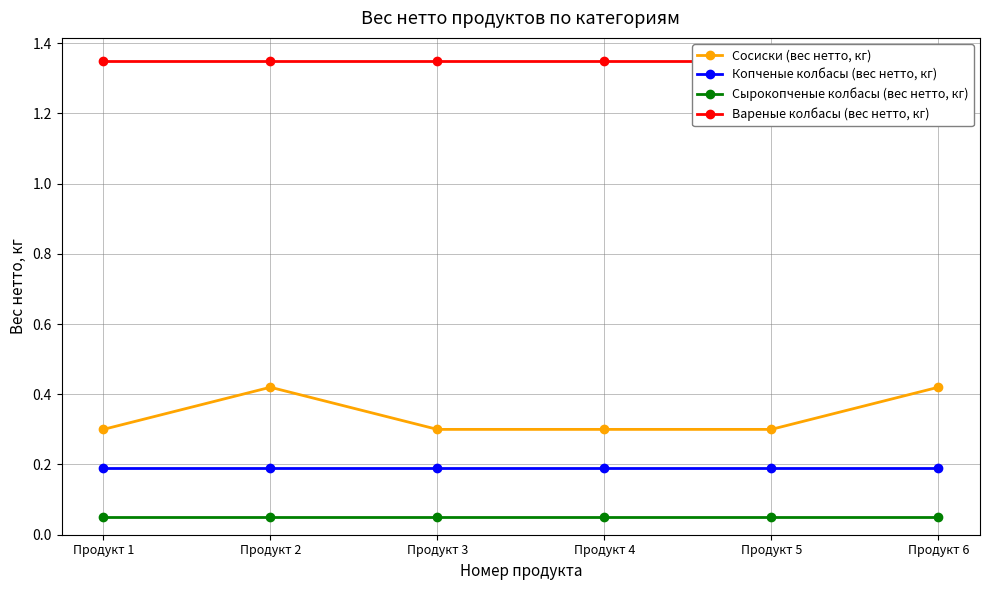

List the labels in order of Копченые колбасы (вес нетто, кг) value, smallest first.

Продукт 1, Продукт 2, Продукт 3, Продукт 4, Продукт 5, Продукт 6